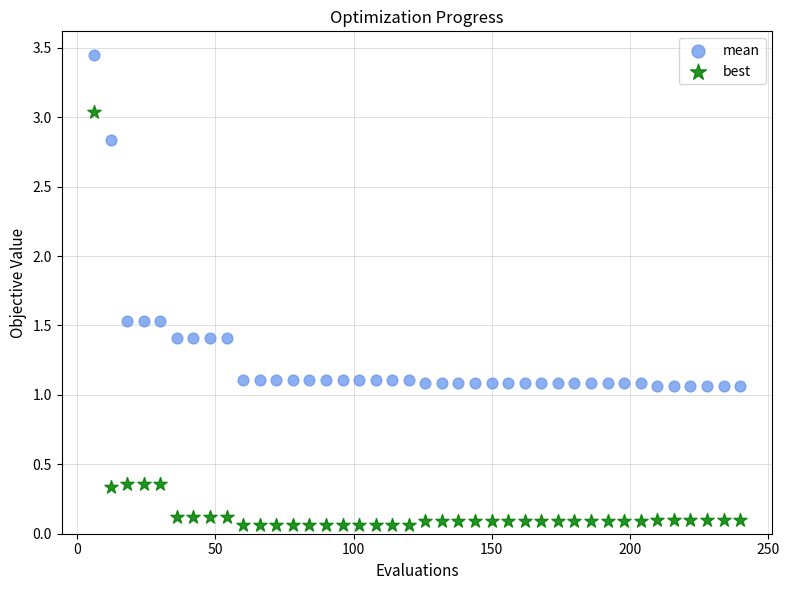

Which series contains the lowest Y value?

best